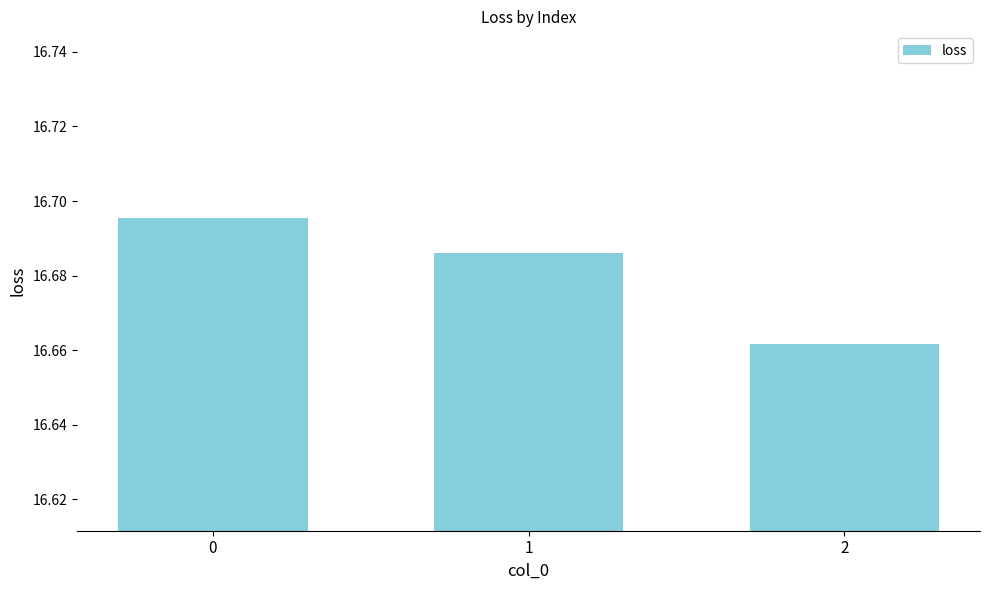

Rank the categories by value from highest to lowest.

0, 1, 2